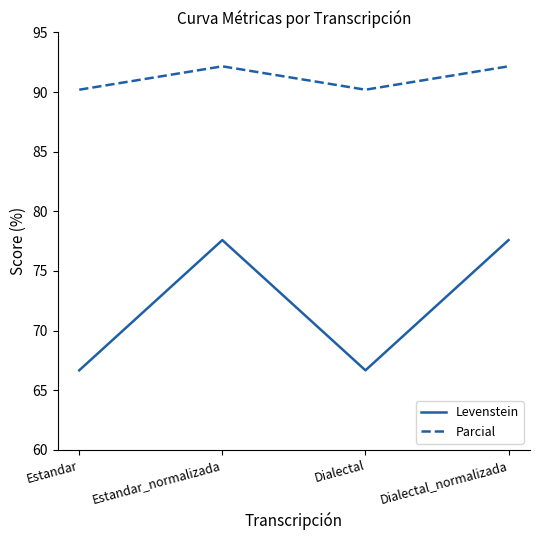

How many lines are shown in the chart?

2